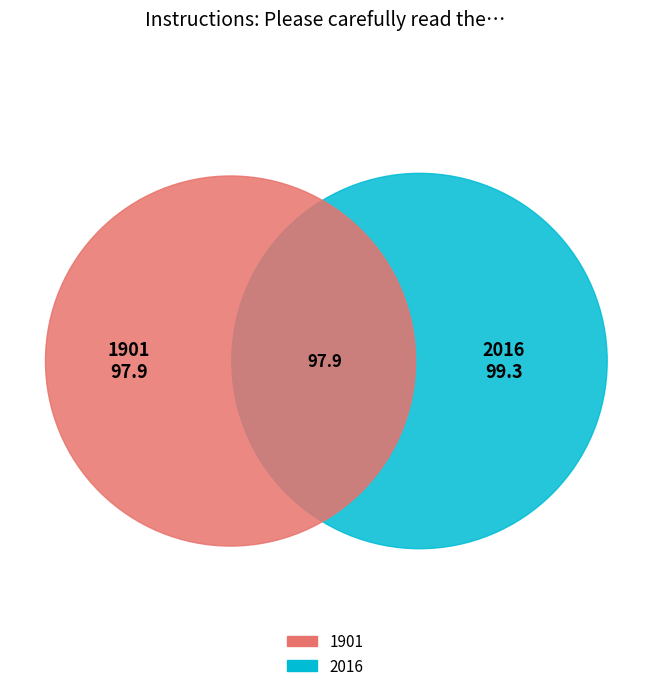

To the nearest percent, what is the difference between the largest and smallest slice percentages?

1%